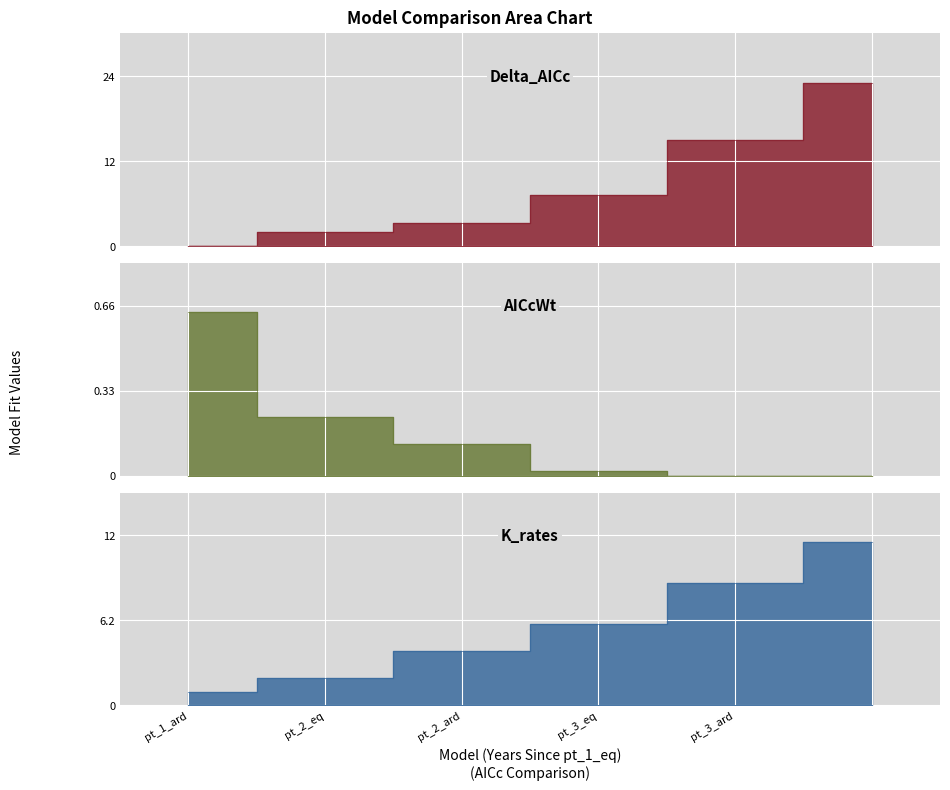

Count the number of data series in this chart.

3